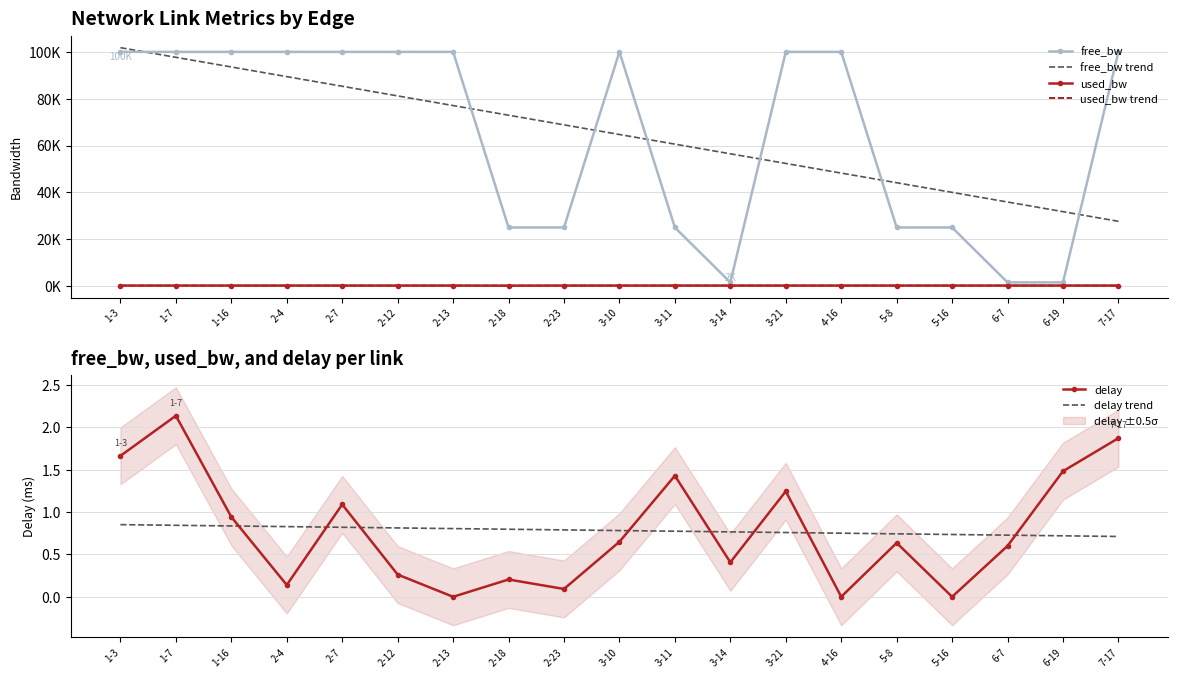

Which series has the widest spread of values?

free_bw